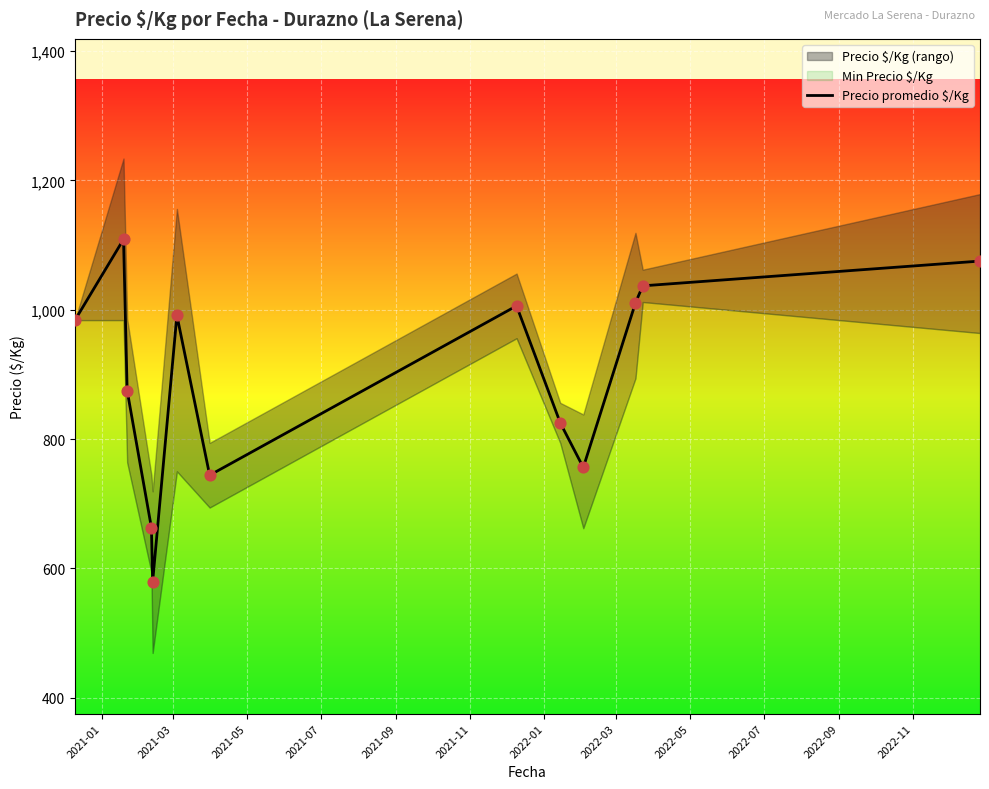

What is the maximum value for Precio promedio $/Kg?

1109.0